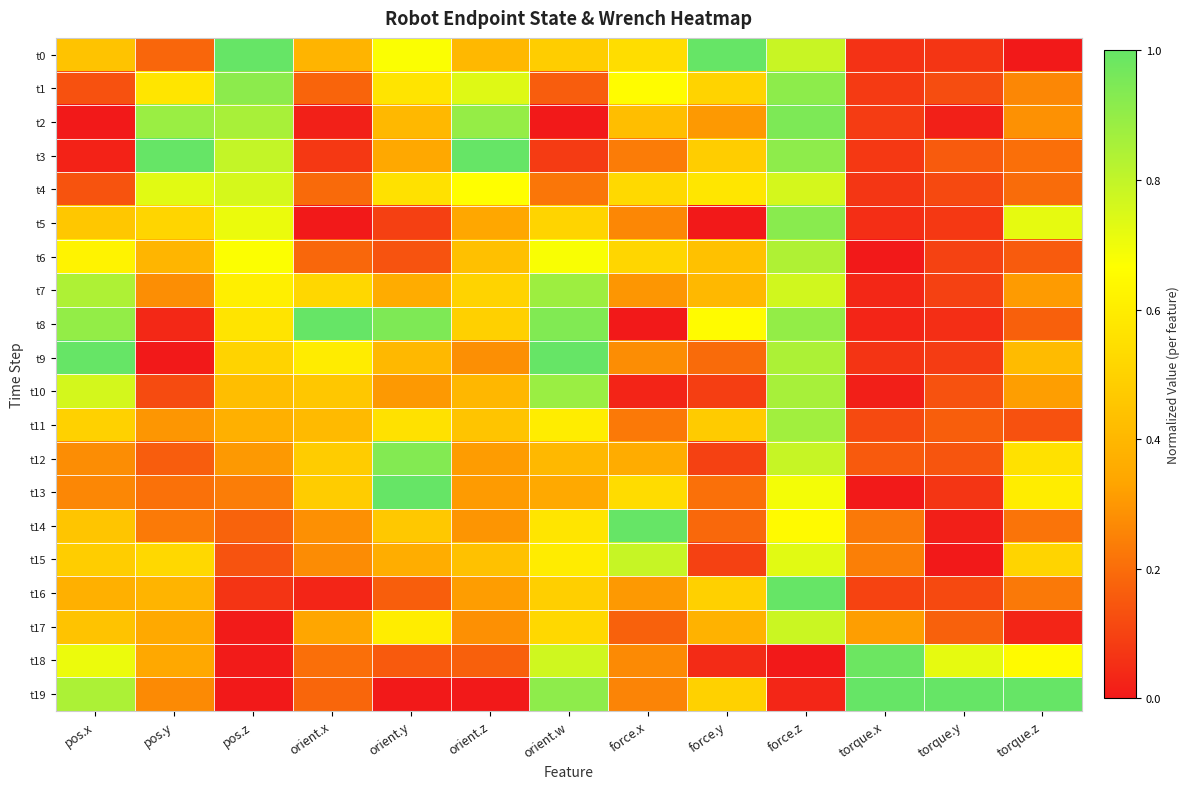

Reading right to left, what are all the values shown in this chart?

t0: torque.z=0.0	torque.y=0.1	torque.x=0.1	force.z=0.8	force.y=1.0	force.x=0.5	orient.w=0.5	orient.z=0.4	orient.y=0.7	orient.x=0.4	pos.z=1.0	pos.y=0.2	pos.x=0.4
t1: torque.z=0.3	torque.y=0.1	torque.x=0.1	force.z=0.9	force.y=0.5	force.x=0.7	orient.w=0.2	orient.z=0.7	orient.y=0.6	orient.x=0.2	pos.z=0.9	pos.y=0.6	pos.x=0.1
t2: torque.z=0.3	torque.y=0.0	torque.x=0.1	force.z=0.9	force.y=0.3	force.x=0.4	orient.w=0.0	orient.z=0.9	orient.y=0.4	orient.x=0.0	pos.z=0.9	pos.y=0.9	pos.x=0.0
t3: torque.z=0.2	torque.y=0.2	torque.x=0.1	force.z=0.9	force.y=0.5	force.x=0.2	orient.w=0.1	orient.z=1.0	orient.y=0.3	orient.x=0.1	pos.z=0.8	pos.y=1.0	pos.x=0.0
t4: torque.z=0.2	torque.y=0.1	torque.x=0.1	force.z=0.8	force.y=0.6	force.x=0.5	orient.w=0.2	orient.z=0.7	orient.y=0.6	orient.x=0.2	pos.z=0.8	pos.y=0.7	pos.x=0.1
t5: torque.z=0.7	torque.y=0.1	torque.x=0.1	force.z=0.9	force.y=0.0	force.x=0.3	orient.w=0.5	orient.z=0.3	orient.y=0.1	orient.x=0.0	pos.z=0.7	pos.y=0.5	pos.x=0.5
t6: torque.z=0.2	torque.y=0.1	torque.x=0.0	force.z=0.8	force.y=0.4	force.x=0.5	orient.w=0.7	orient.z=0.4	orient.y=0.1	orient.x=0.2	pos.z=0.7	pos.y=0.4	pos.x=0.6
t7: torque.z=0.3	torque.y=0.1	torque.x=0.0	force.z=0.8	force.y=0.4	force.x=0.3	orient.w=0.9	orient.z=0.5	orient.y=0.4	orient.x=0.5	pos.z=0.6	pos.y=0.3	pos.x=0.8
t8: torque.z=0.2	torque.y=0.1	torque.x=0.0	force.z=0.9	force.y=0.7	force.x=0.0	orient.w=0.9	orient.z=0.5	orient.y=0.9	orient.x=1.0	pos.z=0.6	pos.y=0.0	pos.x=0.9
t9: torque.z=0.4	torque.y=0.1	torque.x=0.1	force.z=0.8	force.y=0.2	force.x=0.3	orient.w=1.0	orient.z=0.3	orient.y=0.4	orient.x=0.6	pos.z=0.5	pos.y=0.0	pos.x=1.0
t10: torque.z=0.3	torque.y=0.1	torque.x=0.0	force.z=0.9	force.y=0.1	force.x=0.0	orient.w=0.9	orient.z=0.4	orient.y=0.3	orient.x=0.5	pos.z=0.4	pos.y=0.1	pos.x=0.8
t11: torque.z=0.1	torque.y=0.2	torque.x=0.1	force.z=0.9	force.y=0.5	force.x=0.2	orient.w=0.6	orient.z=0.4	orient.y=0.6	orient.x=0.4	pos.z=0.4	pos.y=0.3	pos.x=0.5
t12: torque.z=0.6	torque.y=0.1	torque.x=0.2	force.z=0.8	force.y=0.1	force.x=0.4	orient.w=0.4	orient.z=0.3	orient.y=0.9	orient.x=0.5	pos.z=0.3	pos.y=0.2	pos.x=0.3
t13: torque.z=0.6	torque.y=0.1	torque.x=0.0	force.z=0.7	force.y=0.2	force.x=0.5	orient.w=0.3	orient.z=0.3	orient.y=1.0	orient.x=0.5	pos.z=0.2	pos.y=0.2	pos.x=0.3
t14: torque.z=0.2	torque.y=0.0	torque.x=0.2	force.z=0.7	force.y=0.2	force.x=1.0	orient.w=0.6	orient.z=0.3	orient.y=0.5	orient.x=0.3	pos.z=0.2	pos.y=0.2	pos.x=0.5
t15: torque.z=0.5	torque.y=0.0	torque.x=0.2	force.z=0.7	force.y=0.1	force.x=0.8	orient.w=0.6	orient.z=0.4	orient.y=0.4	orient.x=0.3	pos.z=0.1	pos.y=0.5	pos.x=0.5
t16: torque.z=0.2	torque.y=0.1	torque.x=0.1	force.z=1.0	force.y=0.5	force.x=0.3	orient.w=0.5	orient.z=0.3	orient.y=0.2	orient.x=0.0	pos.z=0.1	pos.y=0.4	pos.x=0.4
t17: torque.z=0.0	torque.y=0.2	torque.x=0.3	force.z=0.8	force.y=0.4	force.x=0.2	orient.w=0.5	orient.z=0.3	orient.y=0.6	orient.x=0.3	pos.z=0.0	pos.y=0.3	pos.x=0.4
t18: torque.z=0.6	torque.y=0.7	torque.x=1.0	force.z=0.0	force.y=0.0	force.x=0.3	orient.w=0.8	orient.z=0.2	orient.y=0.2	orient.x=0.2	pos.z=0.0	pos.y=0.3	pos.x=0.7
t19: torque.z=1.0	torque.y=1.0	torque.x=1.0	force.z=0.0	force.y=0.5	force.x=0.3	orient.w=0.9	orient.z=0.0	orient.y=0.0	orient.x=0.2	pos.z=0.0	pos.y=0.3	pos.x=0.8